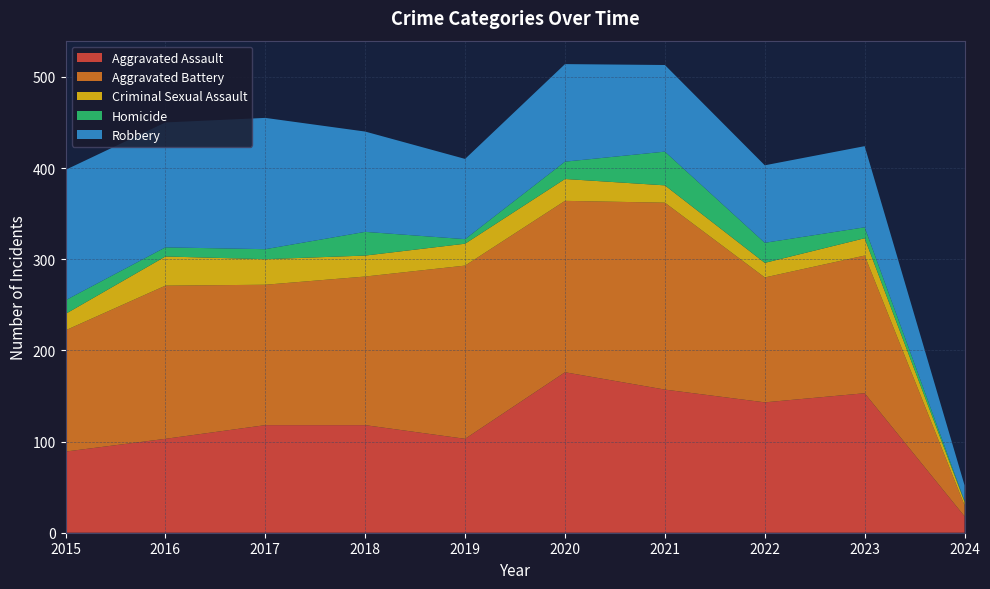

Reading left to right, list all the values displayed in this chart.

Aggravated Assault: 89	103	118	118	103	176	157	143	153	18
Aggravated Battery: 133	168	154	163	190	188	205	137	151	12
Criminal Sexual Assault: 18	32	28	23	24	24	19	16	19	4
Homicide: 15	10	11	26	5	19	37	22	12	1
Robbery: 143	137	144	110	88	107	95	85	89	17